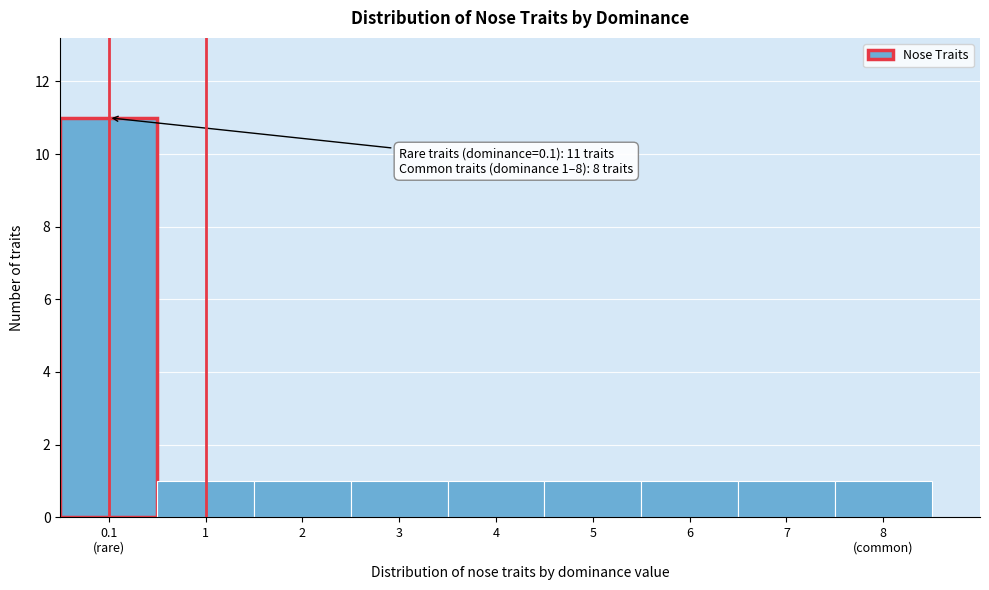

Reading left to right, transcribe all the data shown in this chart.

11	1	1	1	1	1	1	1	1